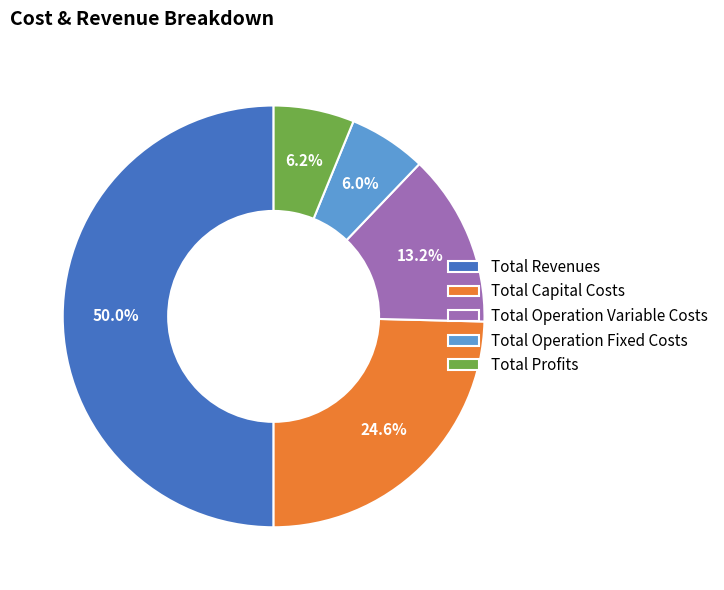

How much of the chart is everything except Total Profits?

93.8%